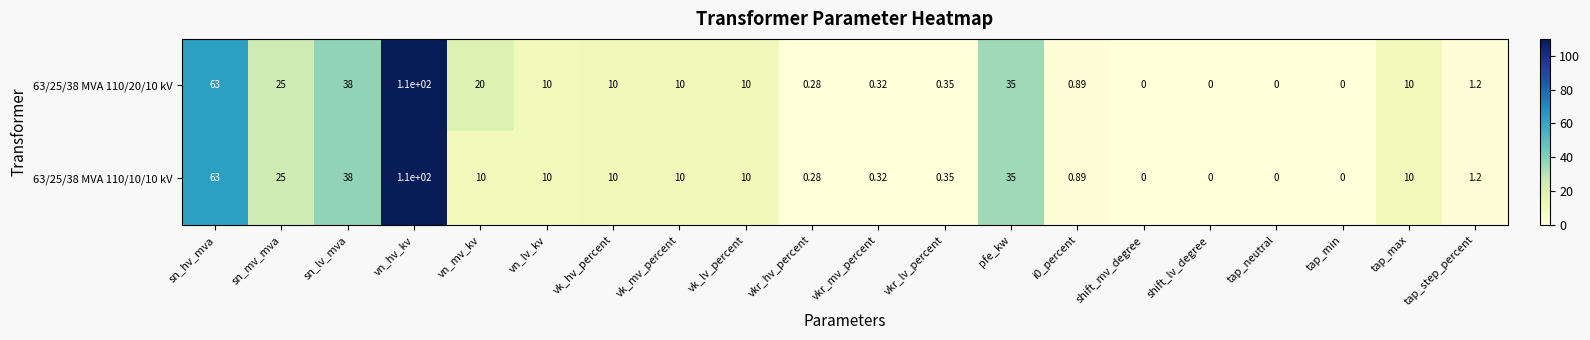

At which label does 63/25/38 MVA 110/20/10 kV first exceed 10?

sn_hv_mva